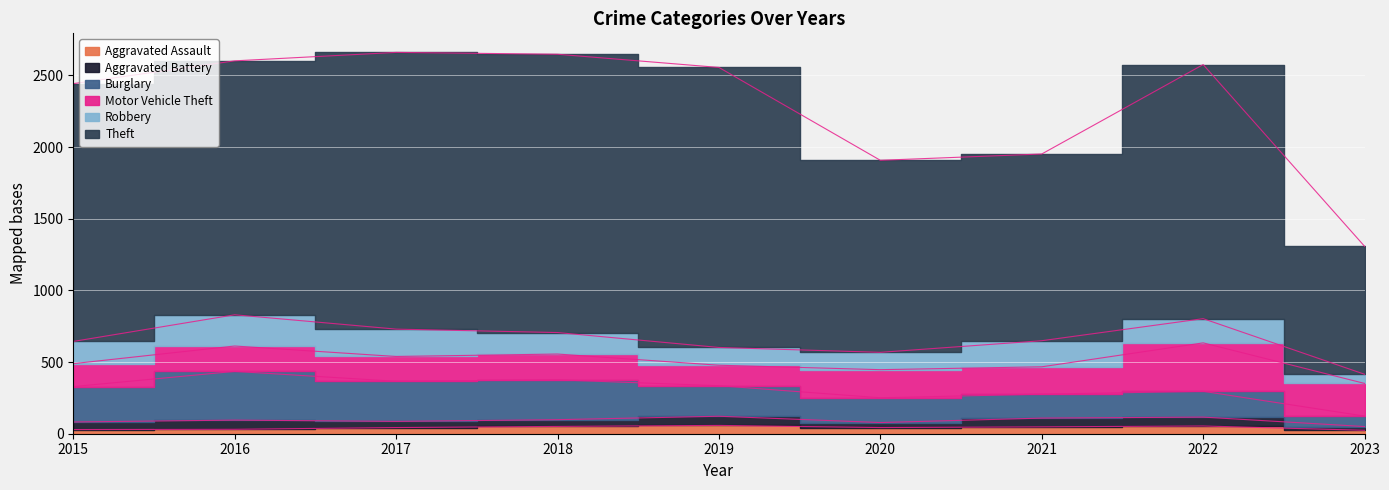

What is the value of the Aggravated Battery point at the 2nd from the left?

64